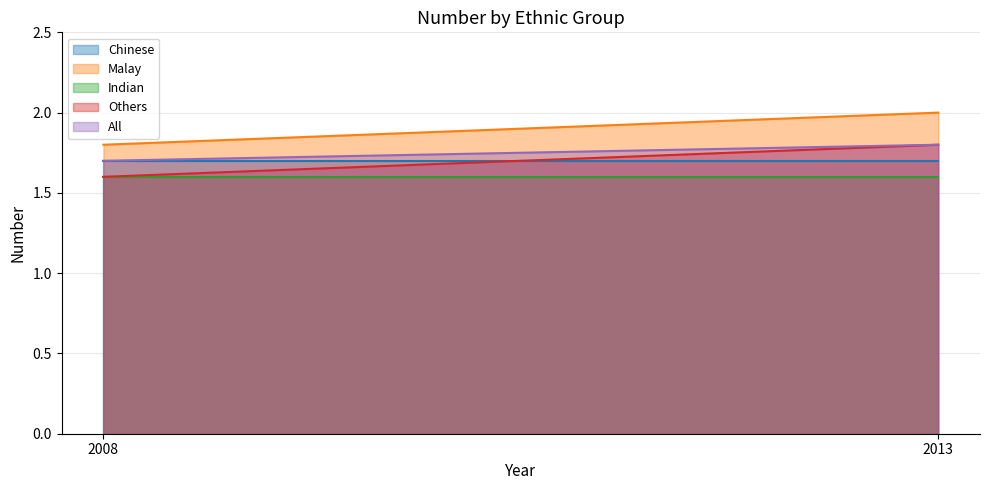

What is the difference between the highest and lowest values at 2008?

0.2